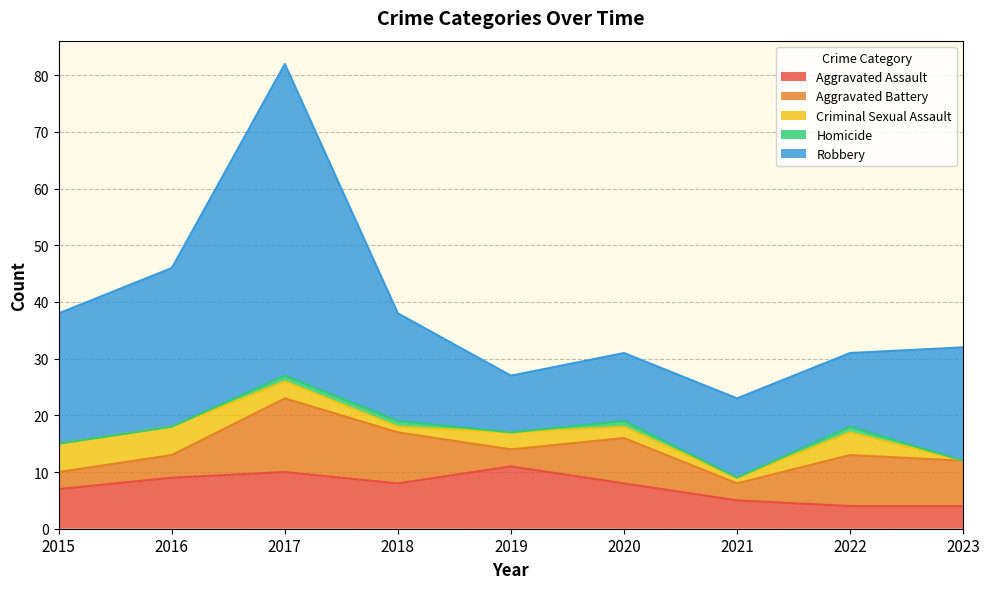

What is the maximum value for Robbery?

55